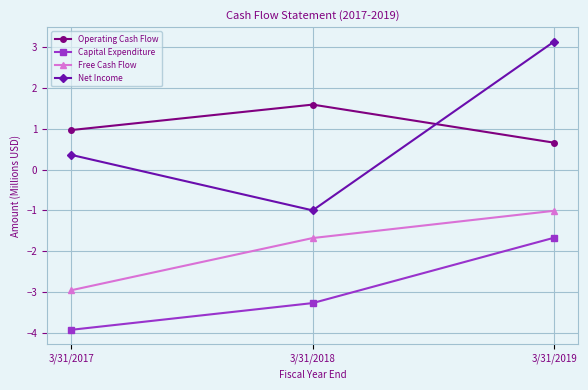

True or false: Free Cash Flow has a value of -1.6 at 3/31/2019.

False